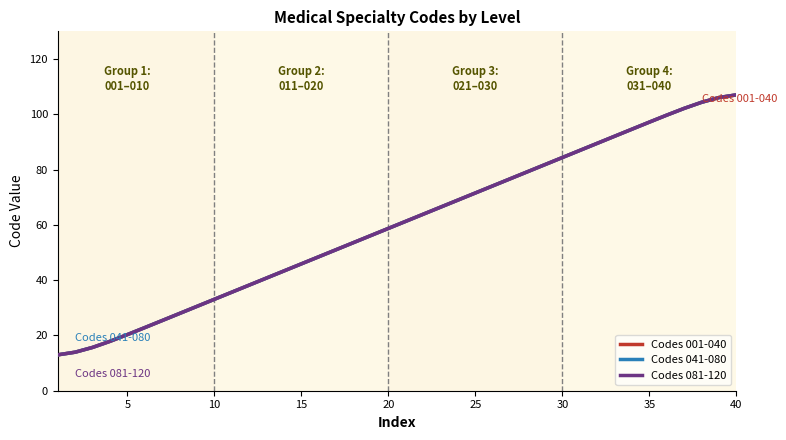

What is the highest value of the Codes 001-040 series?

107.0